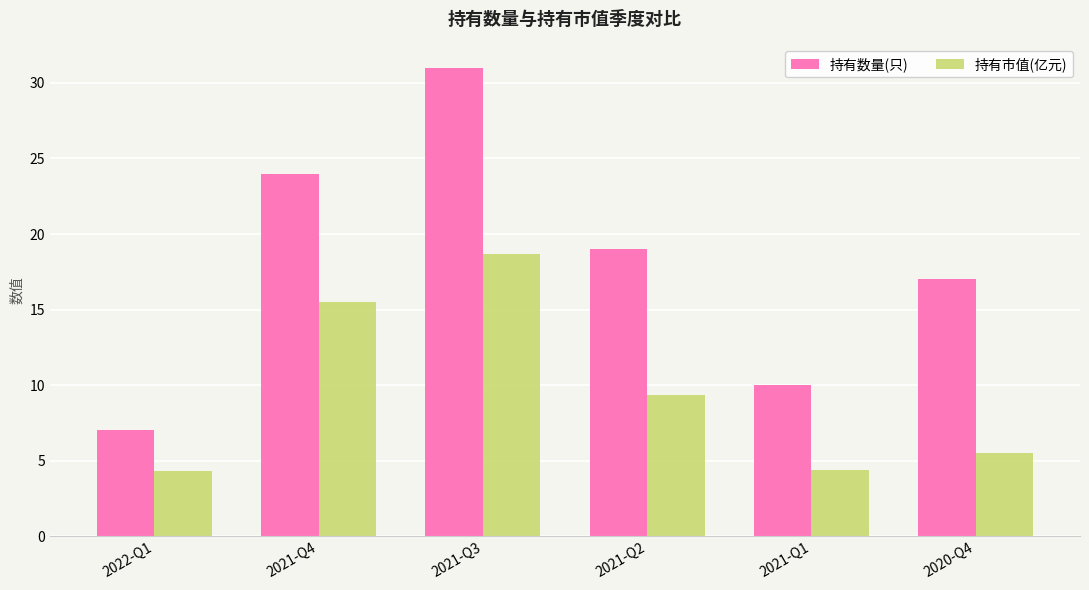

What is the value of the 持有数量(只) bar at the 3rd from the left?

31.0